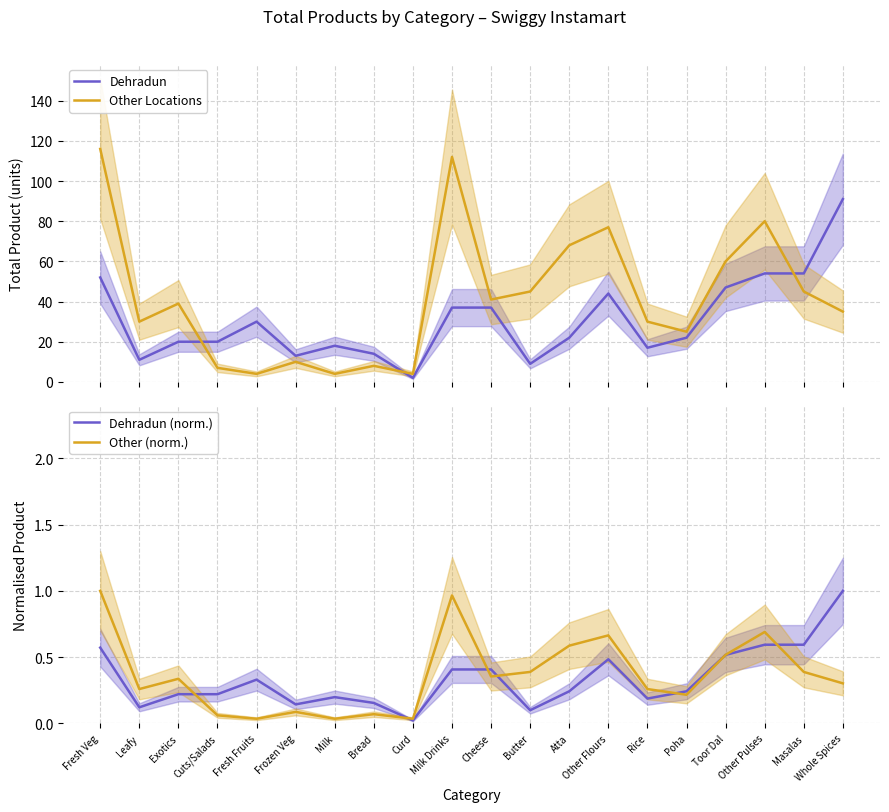

What is the sum of the Other (norm.) values at Poha and Exotics?

0.6